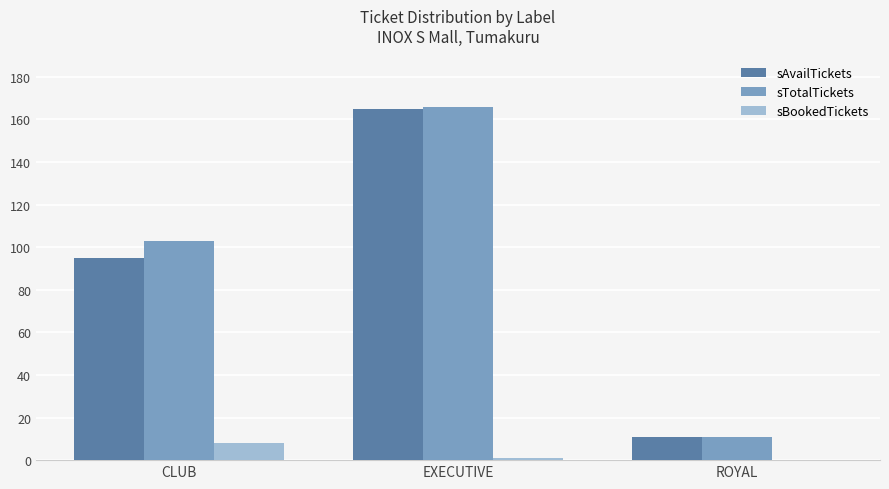

Are the bars grouped side by side (vs. stacked)?

Yes